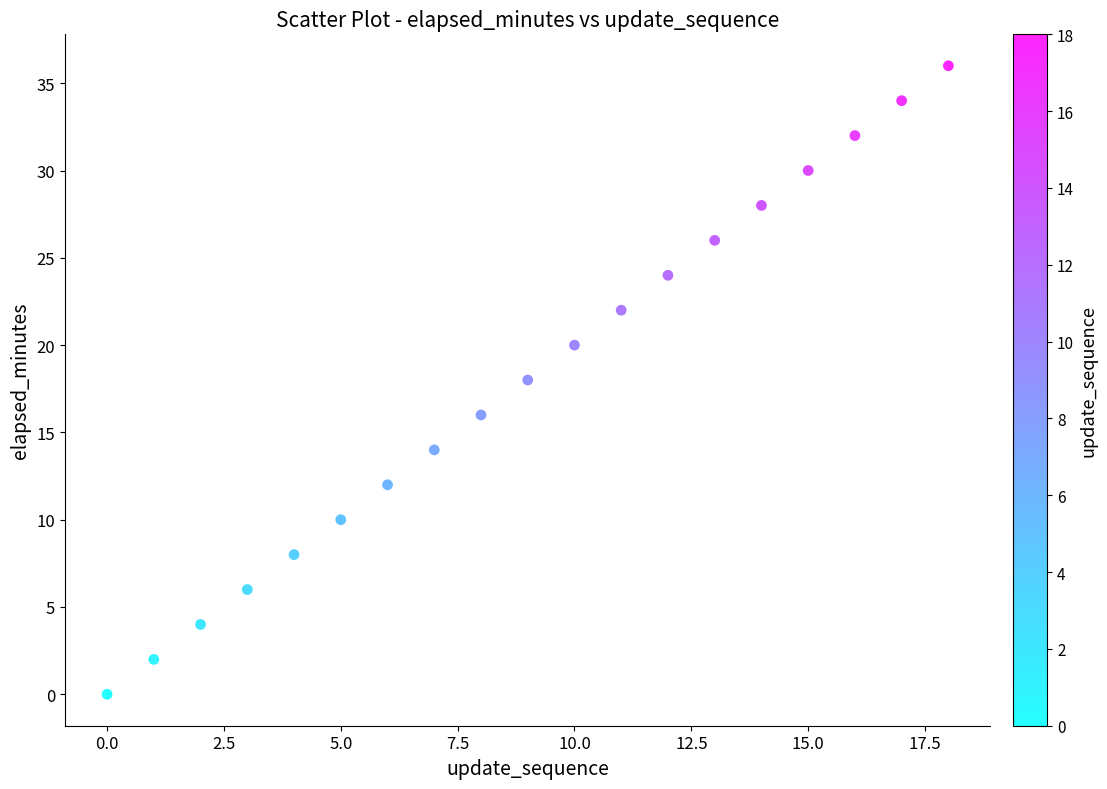

What is the range of Y values (max minus min)?

36